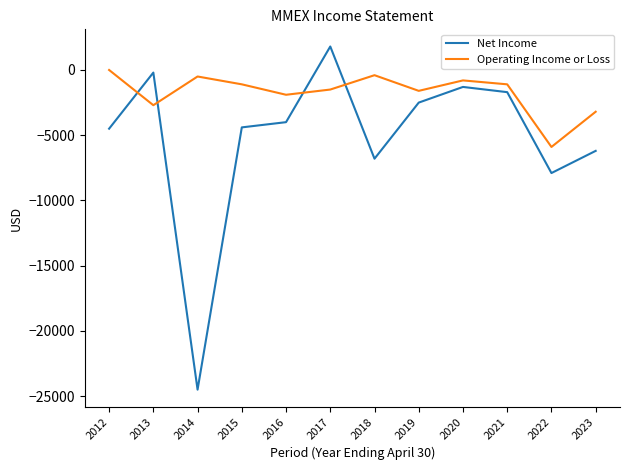

What value does the Operating Income or Loss series have at 2021, to the nearest 10?

-1100